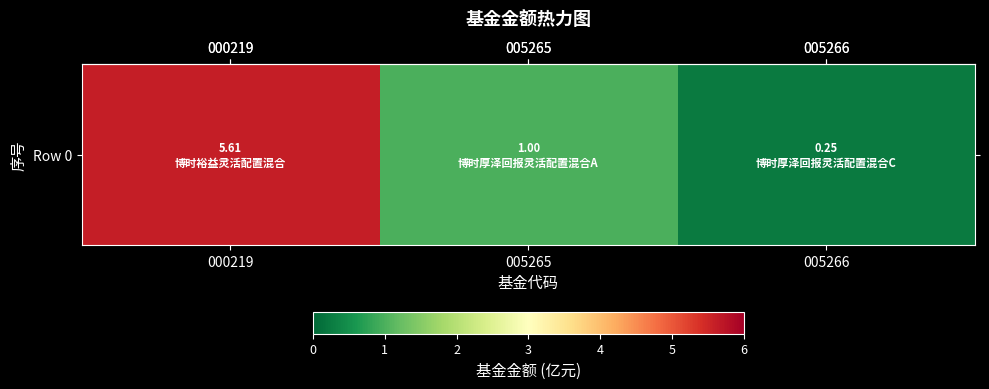

How many distinct data groups are displayed?

1